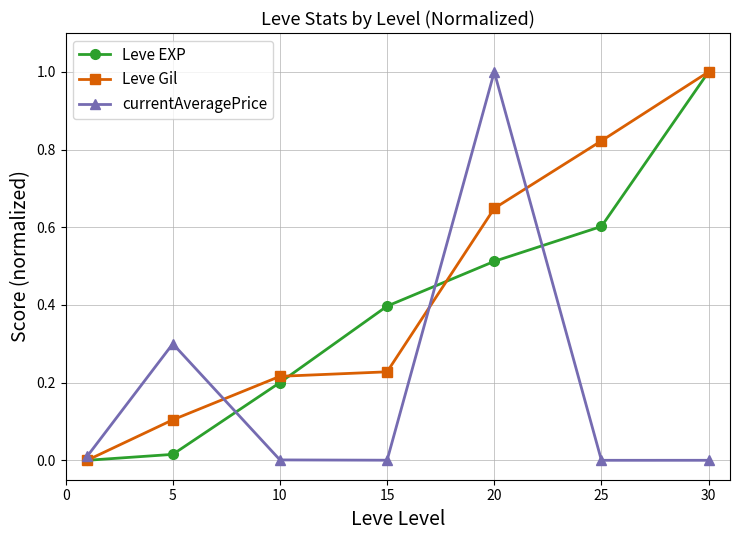

True or false: Leve EXP has more than 0 points higher than both neighbors.

False